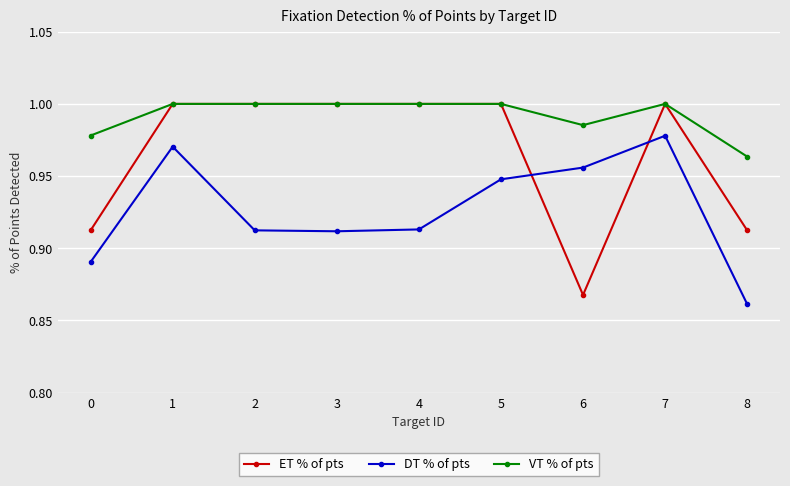

What is the total value across all series at 8?

2.7